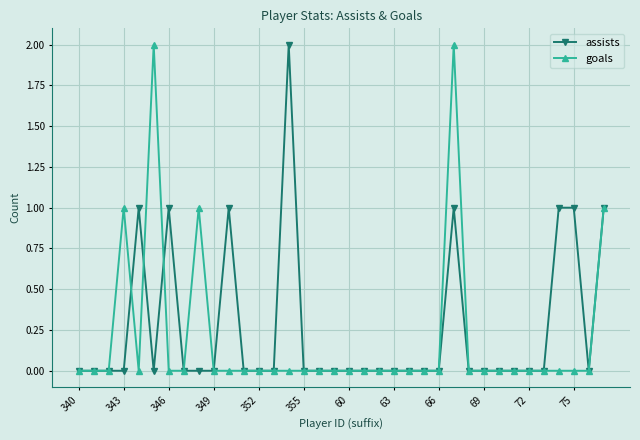

How many intersections are there between assists and goals?

3